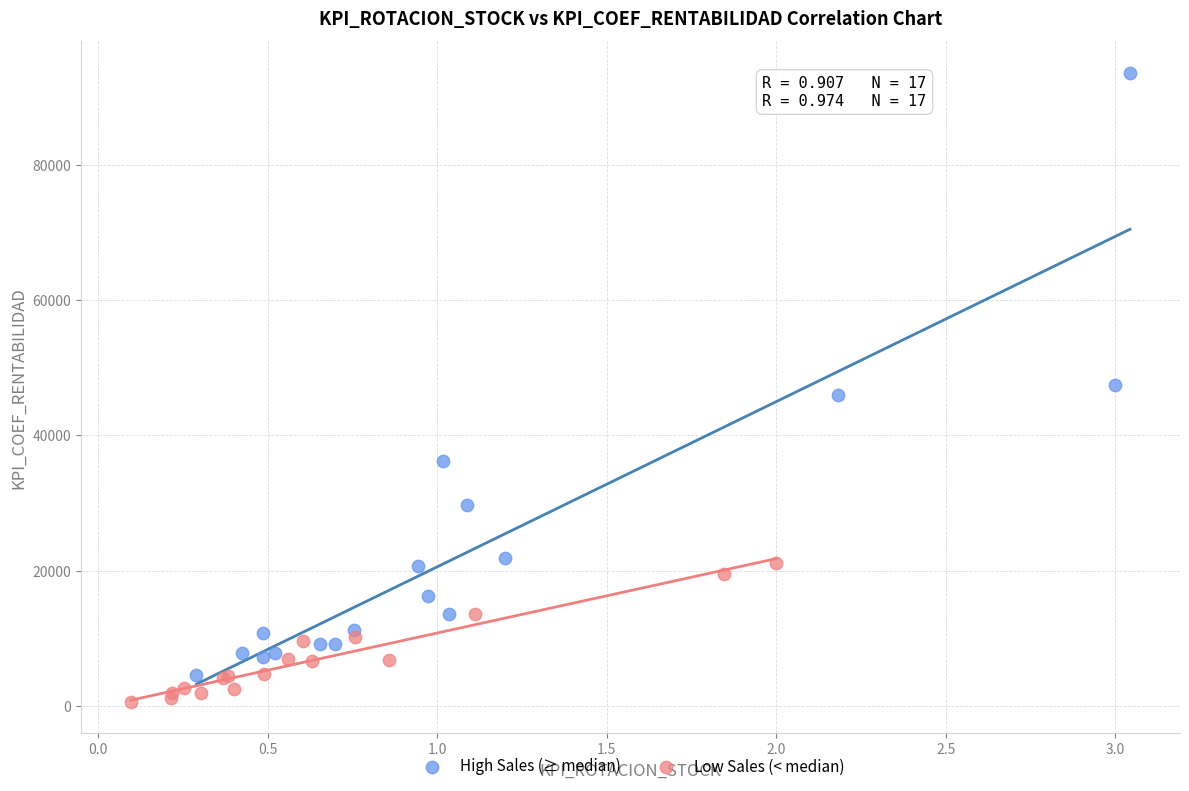

Which series has the largest Y range (max minus min)?

High Sales (≥ median)